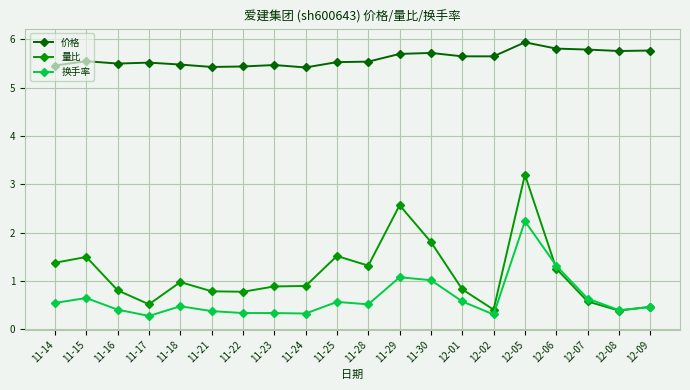

What is the highest value of the 换手率 series?

2.2